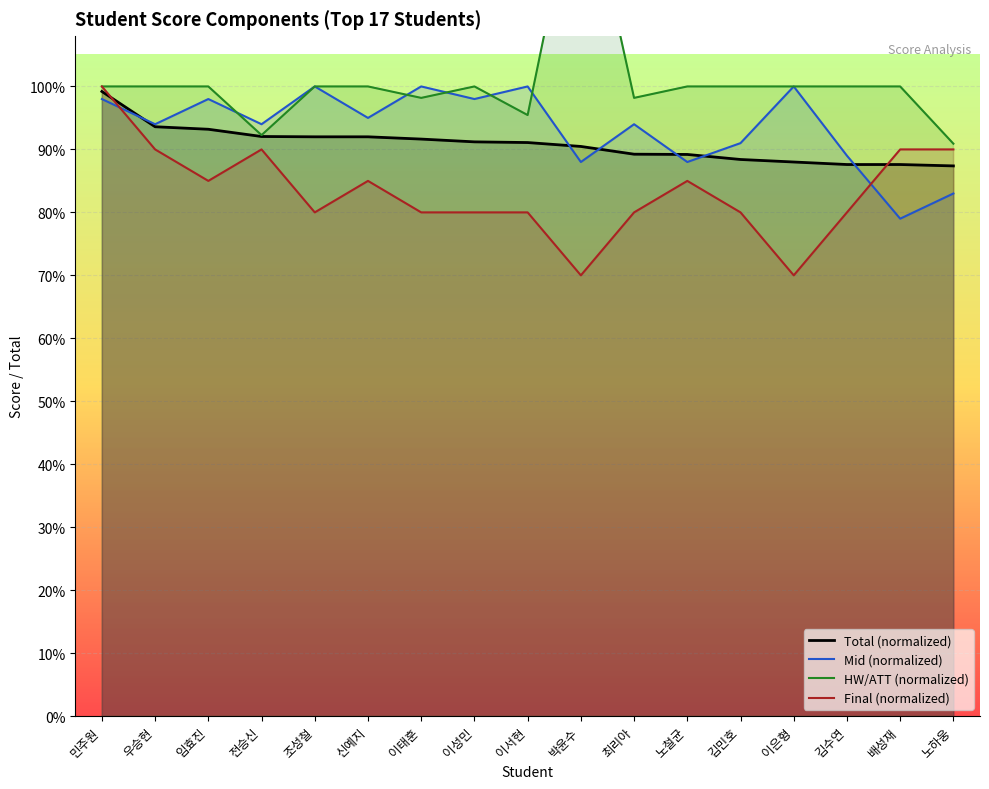

What position from the left is 민주원?

1